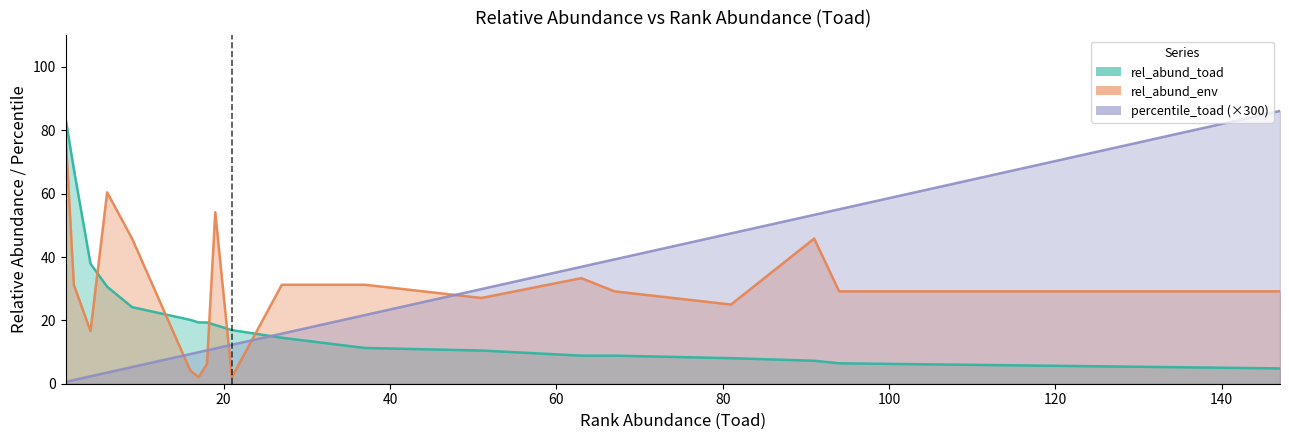

What is the value of the rel_abund_env point at the 18th from the left?

29.2